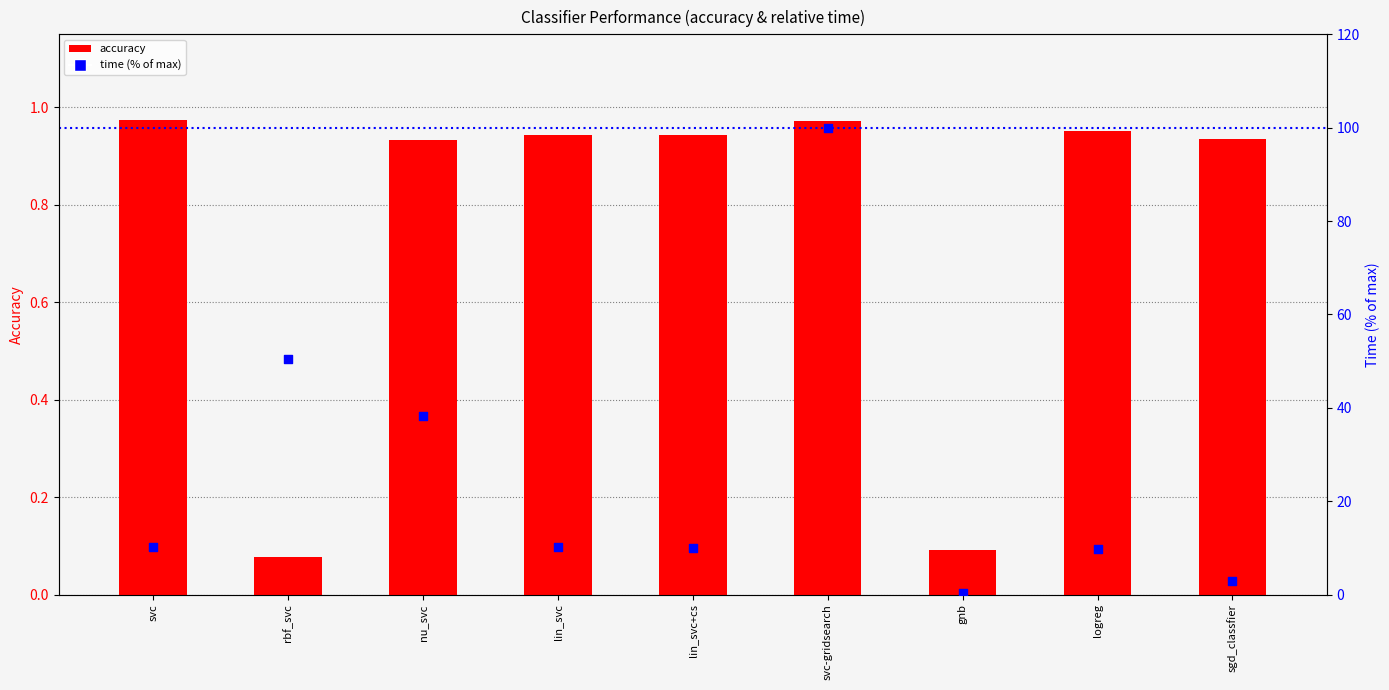

Which series has the largest total across all categories?

time (% of max)